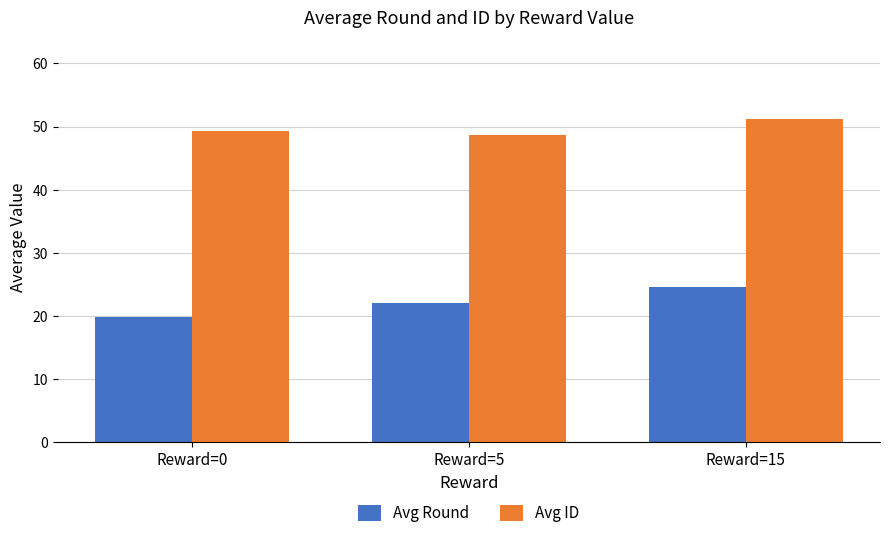

Which series has the widest spread of values?

Avg Round